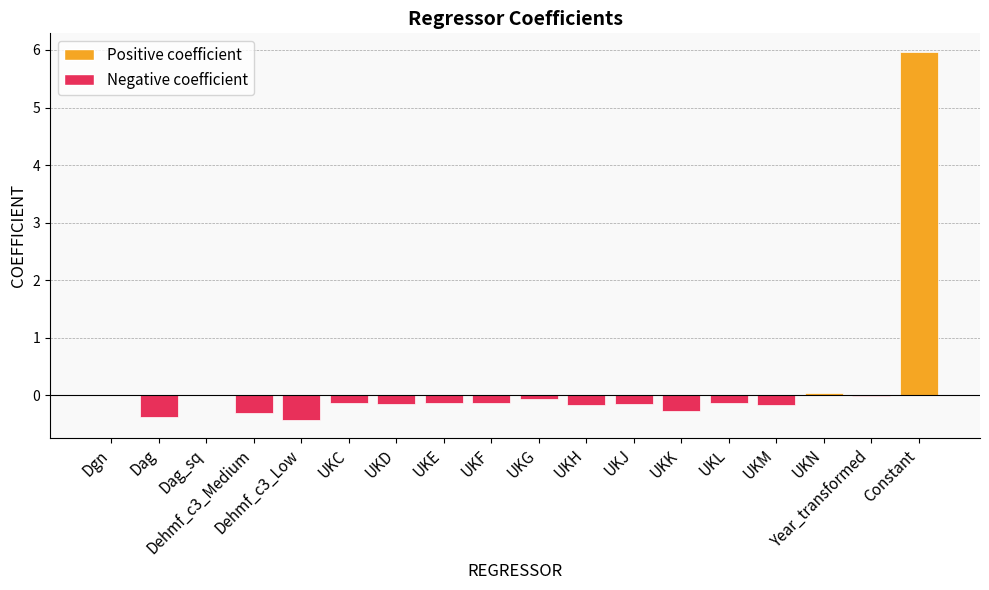

What is the sum of all values?

3.4